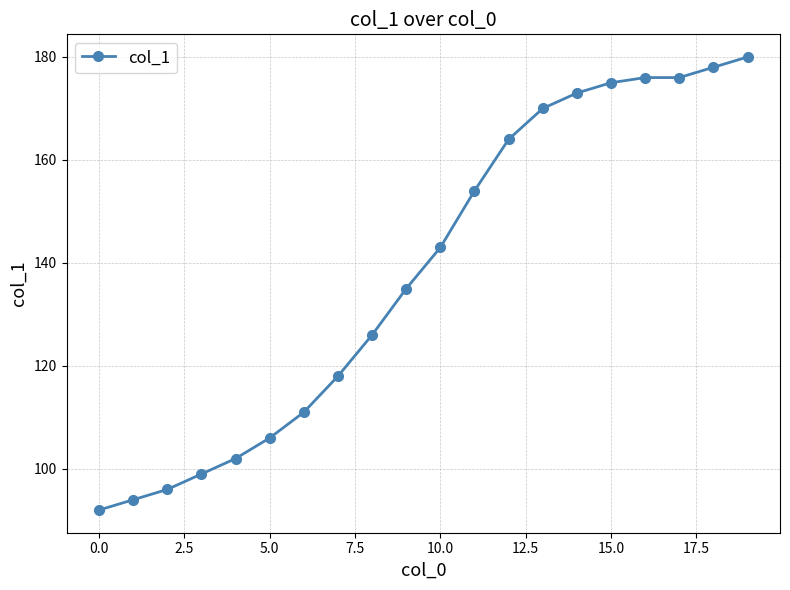

How many lines are shown in the chart?

1